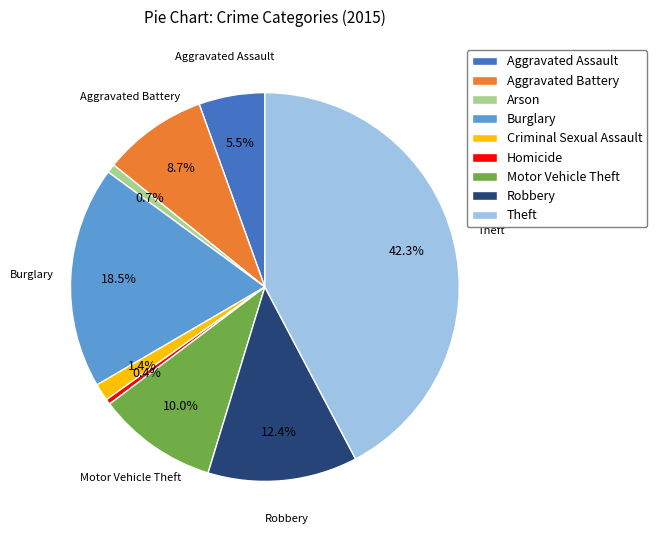

To the nearest percent, what is the average slice percentage?

11%